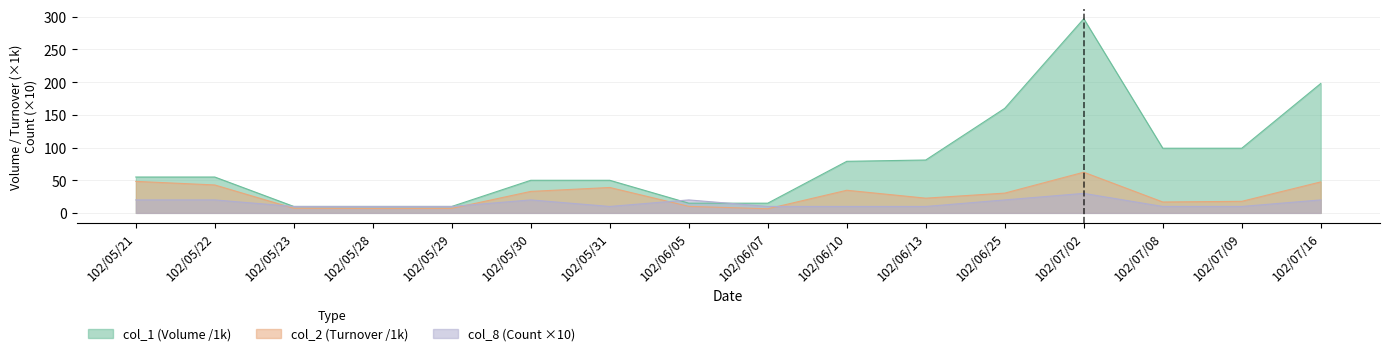

At how many categories does at least one series exceed 172?

2